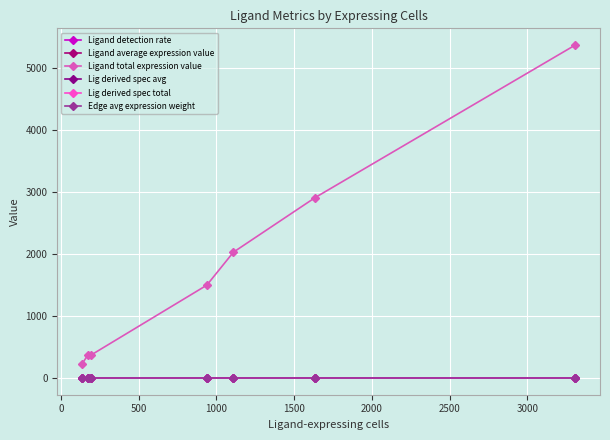

Does the chart have visible grid lines?

Yes